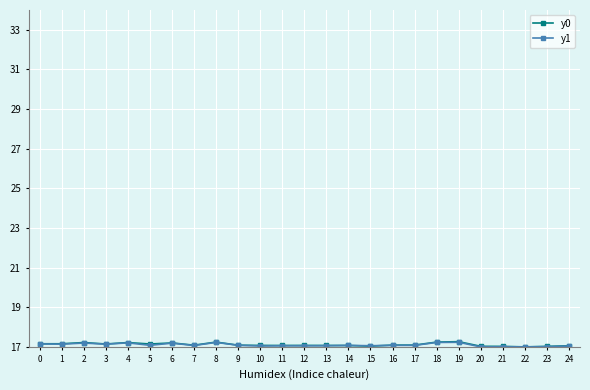

True or false: y0 has more than 2 points higher than both neighbors.

True